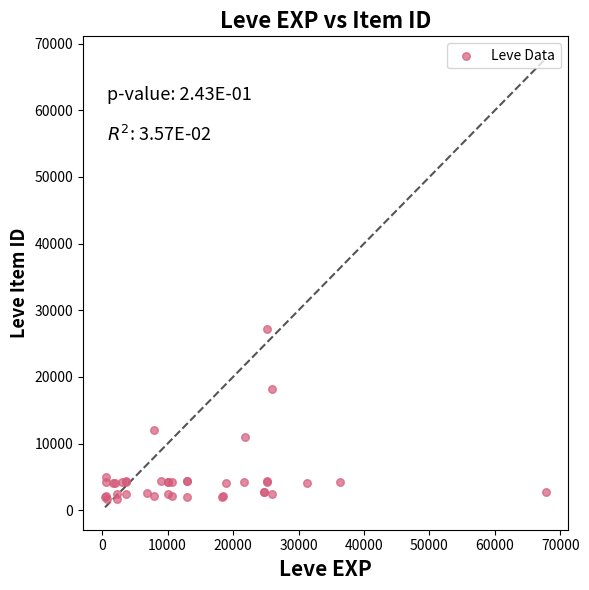

What Y value in the scatter plot is closest to 14448?

12018